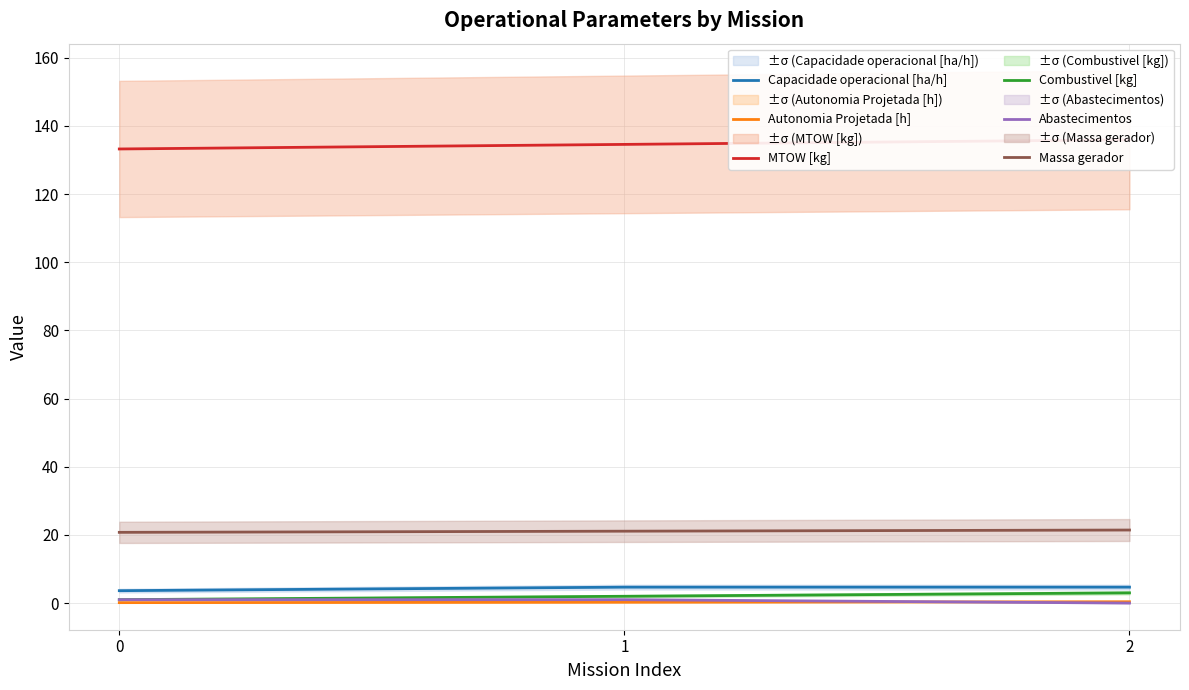

What is the value of the MTOW [kg] point at the 1st from the left?

133.2